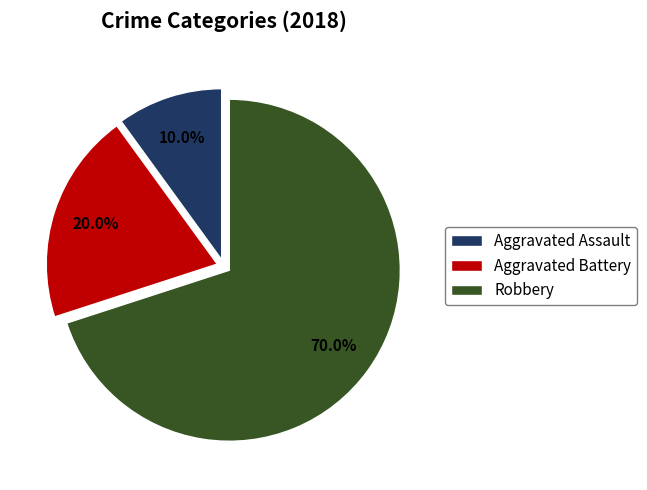

The Robbery slice represents 70% of the pie. True or false?

True